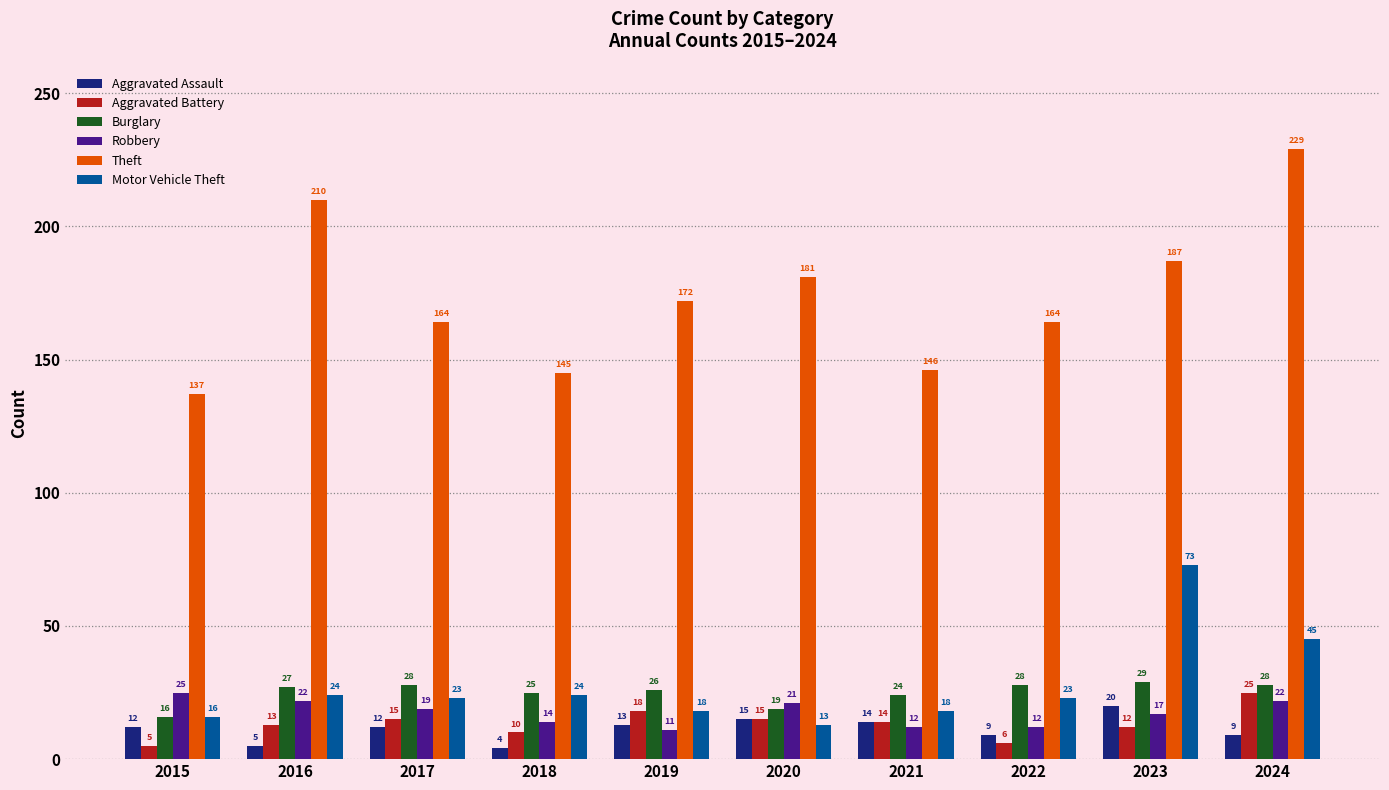

How many distinct data groups are displayed?

6